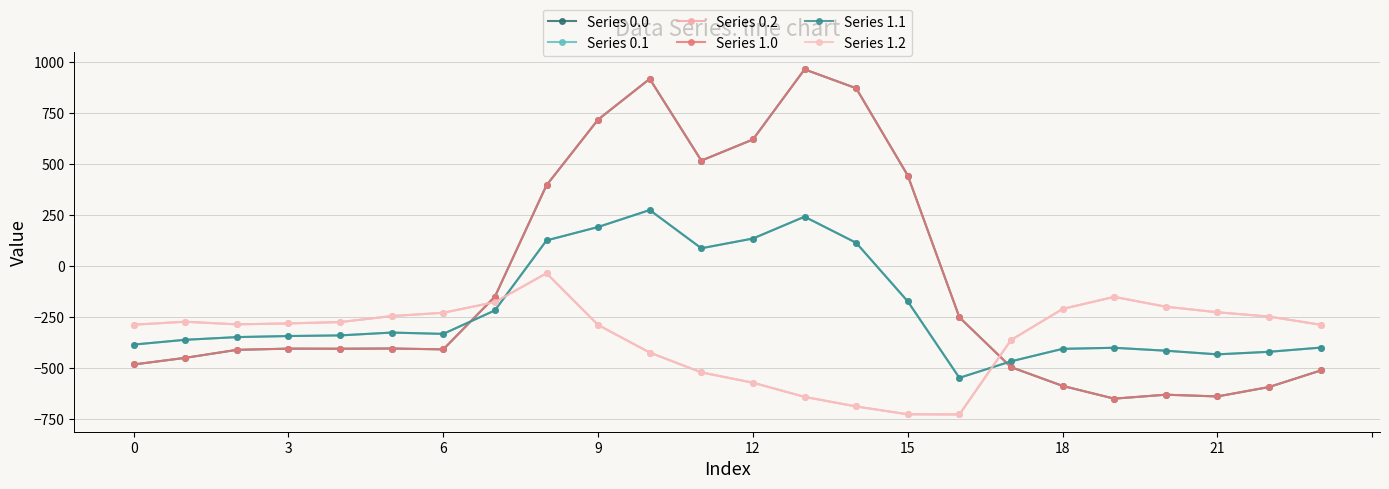

Does the chart have visible grid lines?

Yes